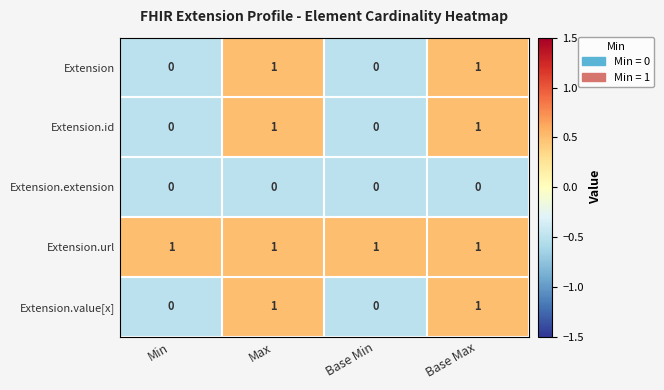

Is it true that Extension.id equals 0 at Min?

True